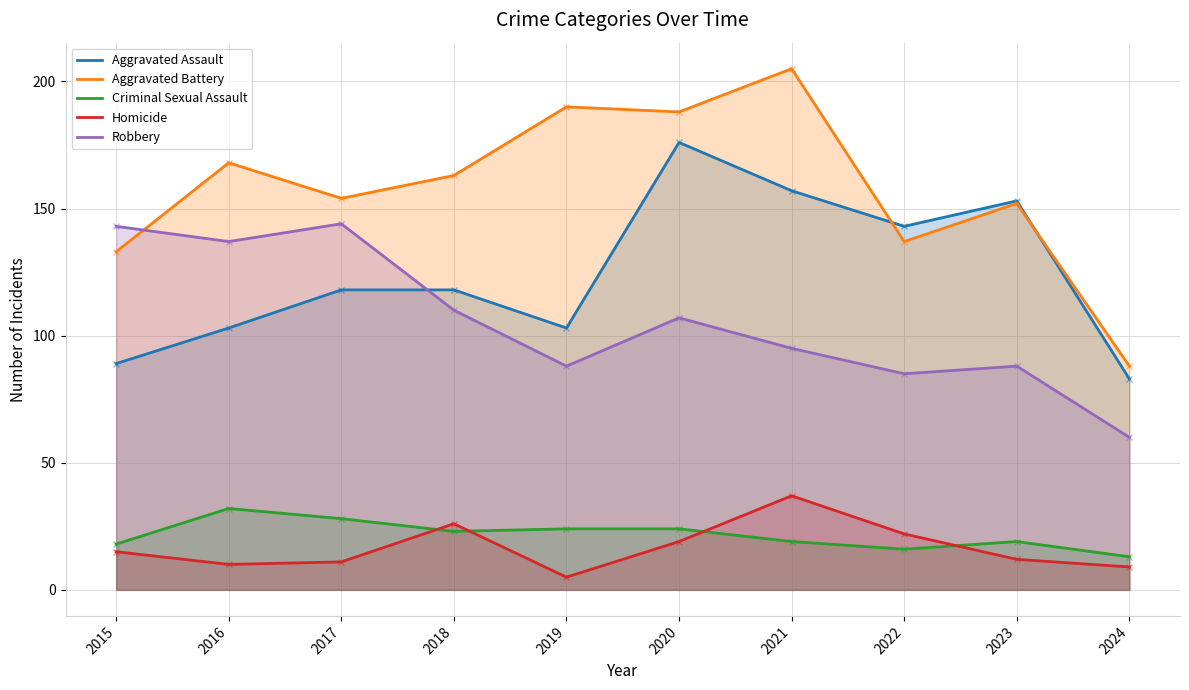

Count the number of data series in this chart.

5